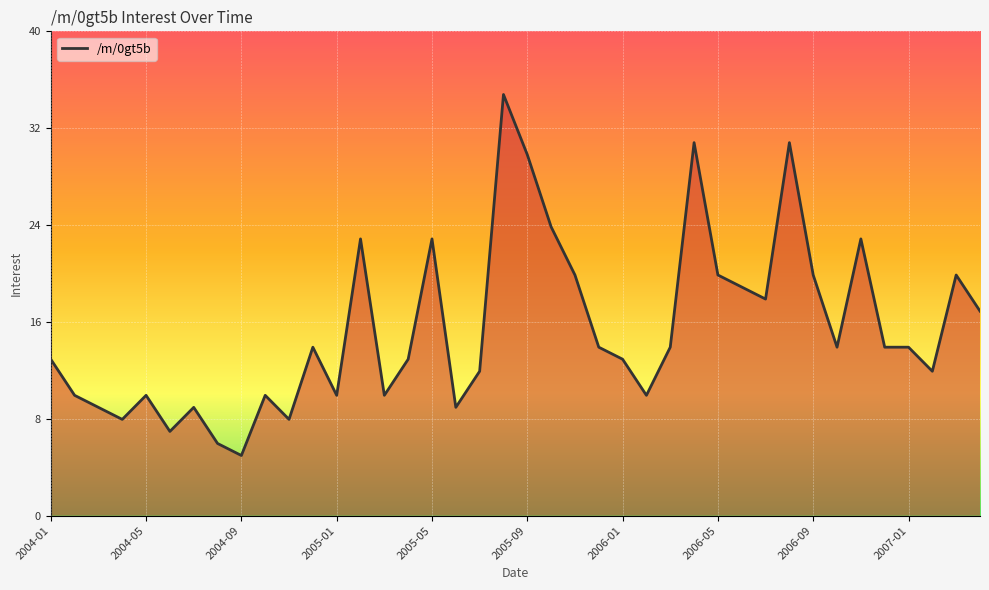

Does the chart have visible grid lines?

Yes